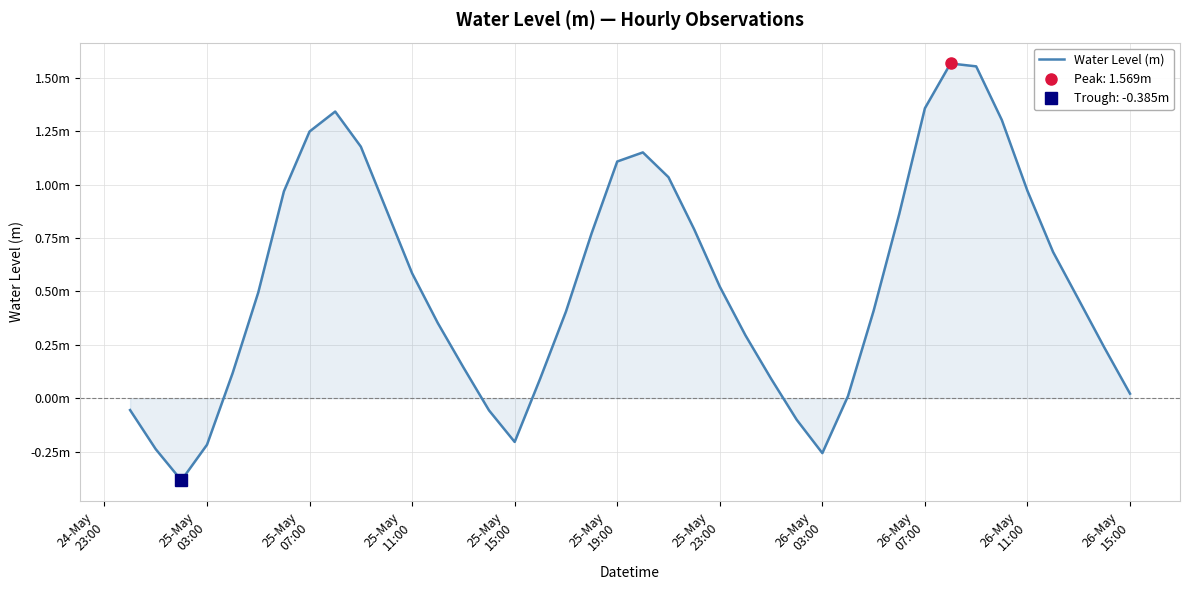

Reading right to left, transcribe all the data shown in this chart.

0.0	0.2	0.5	0.7	1.0	1.3	1.6	1.6	1.4	0.9	0.4	0.0	-0.3	-0.1	0.1	0.3	0.5	0.8	1.0	1.2	1.1	0.8	0.4	0.1	-0.2	-0.1	0.1	0.4	0.6	0.9	1.2	1.3	1.2	1.0	0.5	0.1	-0.2	-0.4	-0.2	-0.1